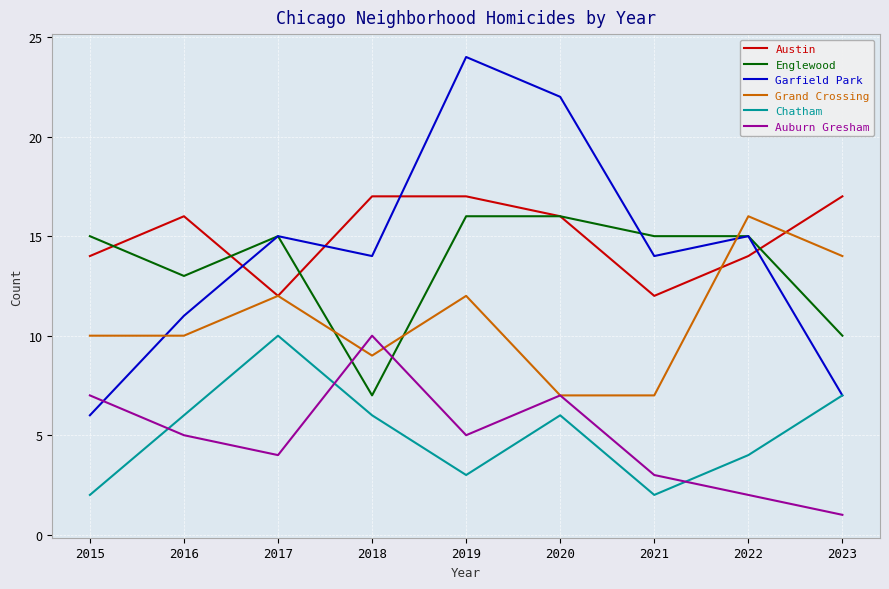

Where do Auburn Gresham and Chatham first cross each other?

2015 and 2016